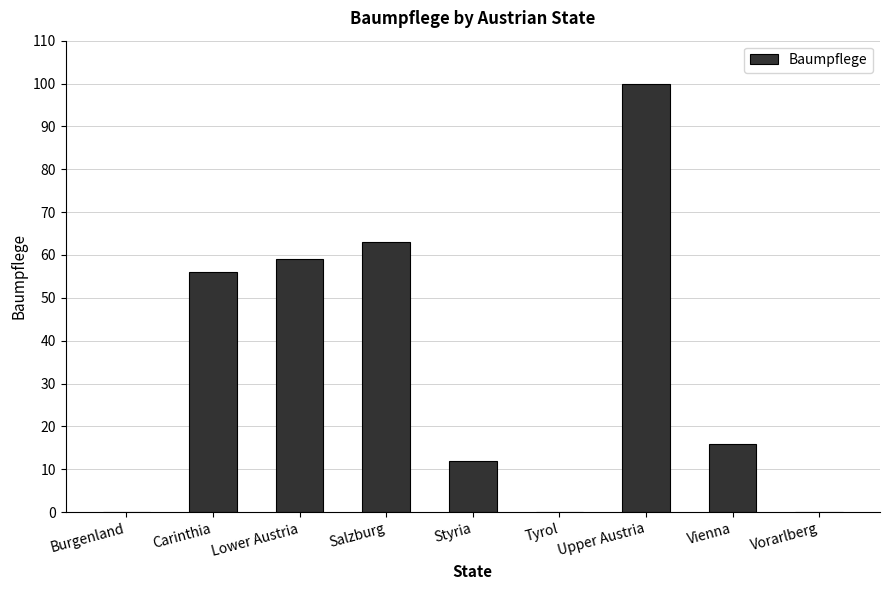

The value at Tyrol is -38. True or false?

False